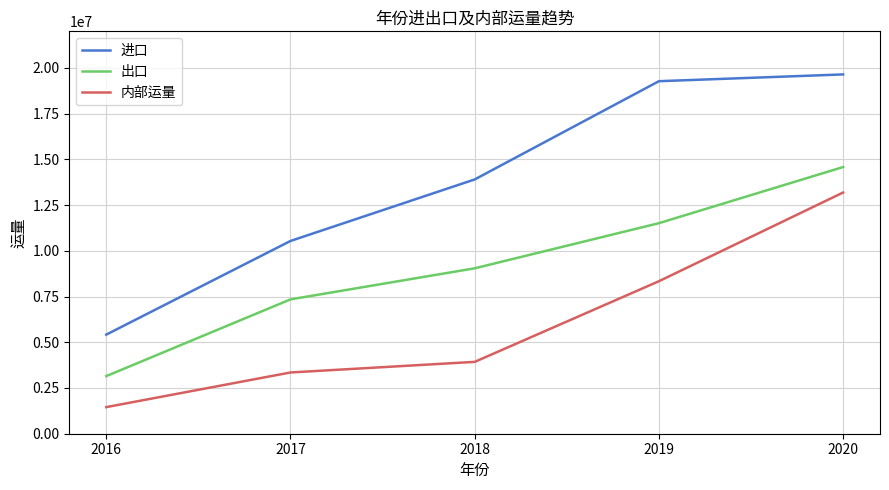

How many lines are shown in the chart?

3